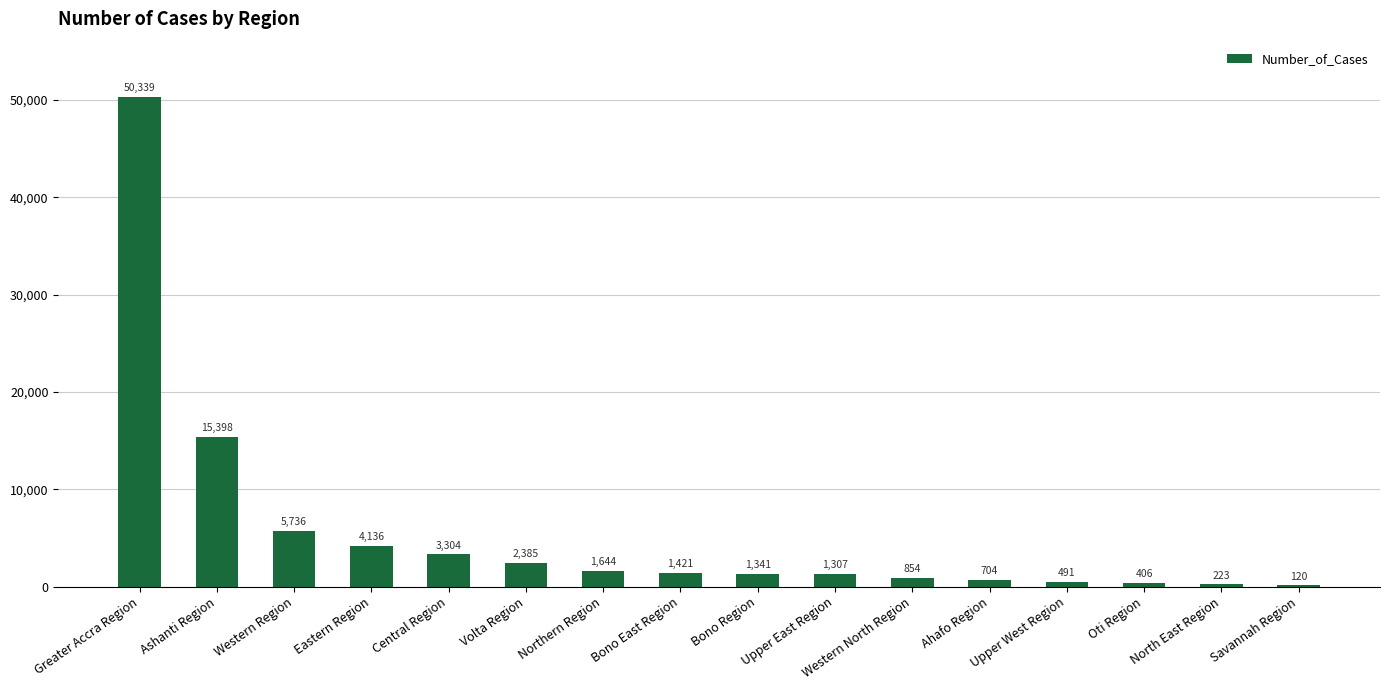

What is the sum of all values?

89809